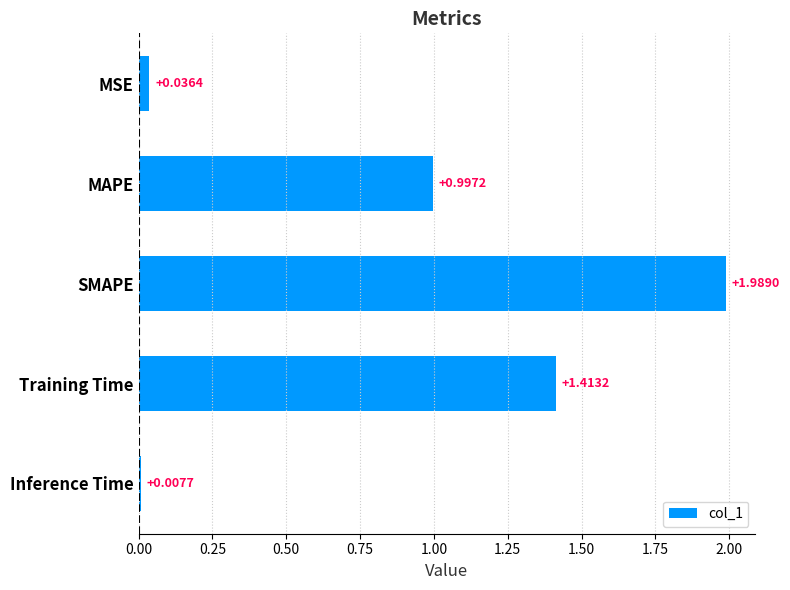

What is the label of the 3rd bar from the top?

SMAPE